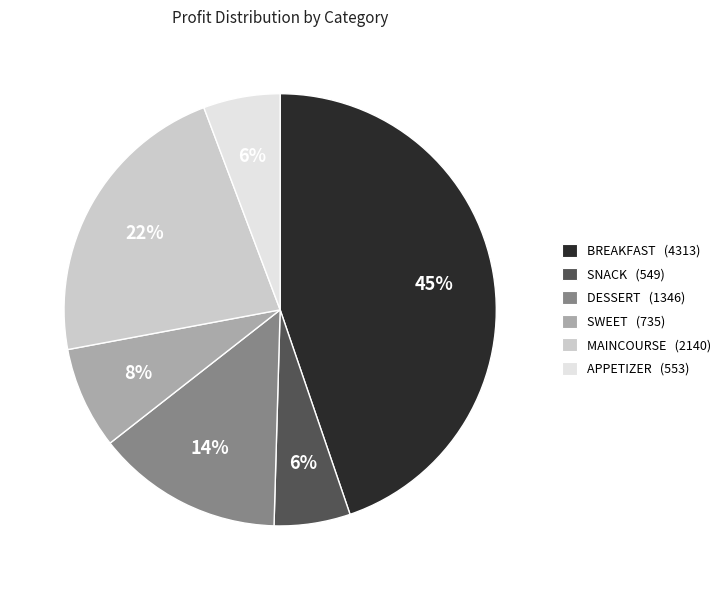

Is there a majority slice in this chart?

No